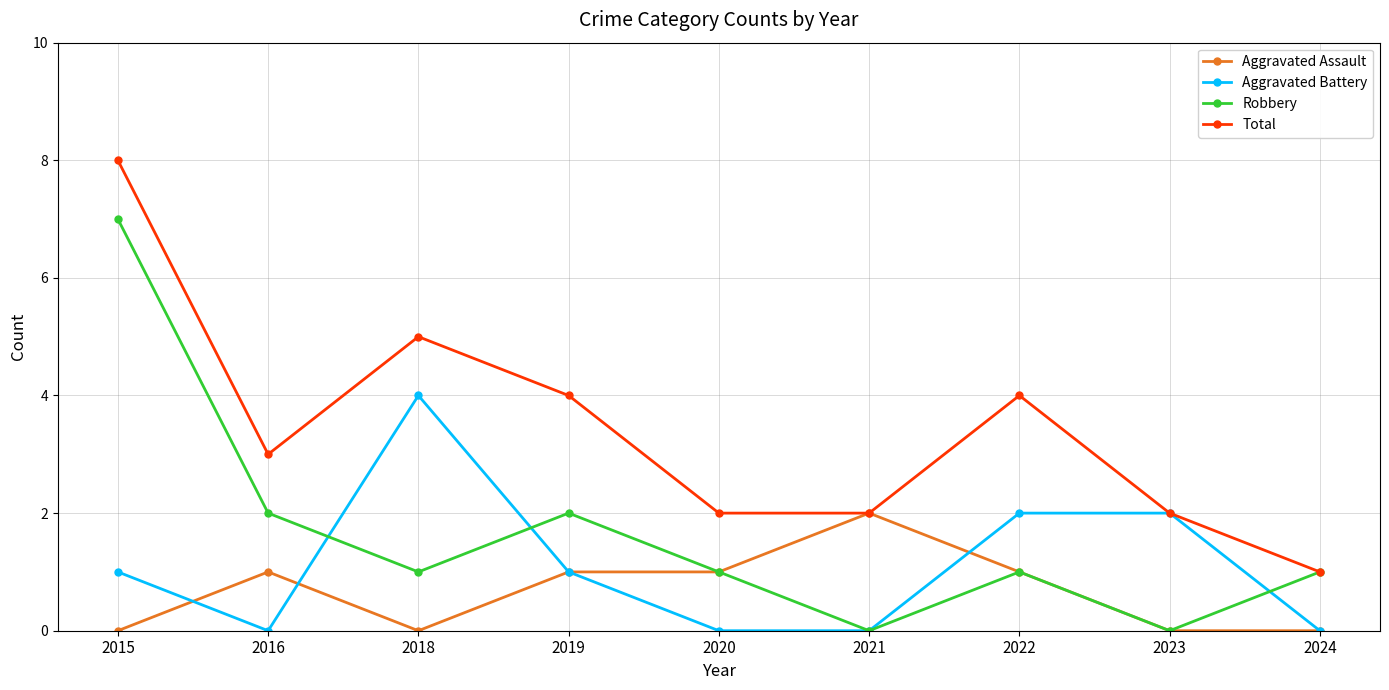

Reading left to right, transcribe all the data shown in this chart.

Aggravated Assault: 2015=0	2016=1	2018=0	2019=1	2020=1	2021=2	2022=1	2023=0	2024=0
Aggravated Battery: 2015=1	2016=0	2018=4	2019=1	2020=0	2021=0	2022=2	2023=2	2024=0
Robbery: 2015=7	2016=2	2018=1	2019=2	2020=1	2021=0	2022=1	2023=0	2024=1
Total: 2015=8	2016=3	2018=5	2019=4	2020=2	2021=2	2022=4	2023=2	2024=1